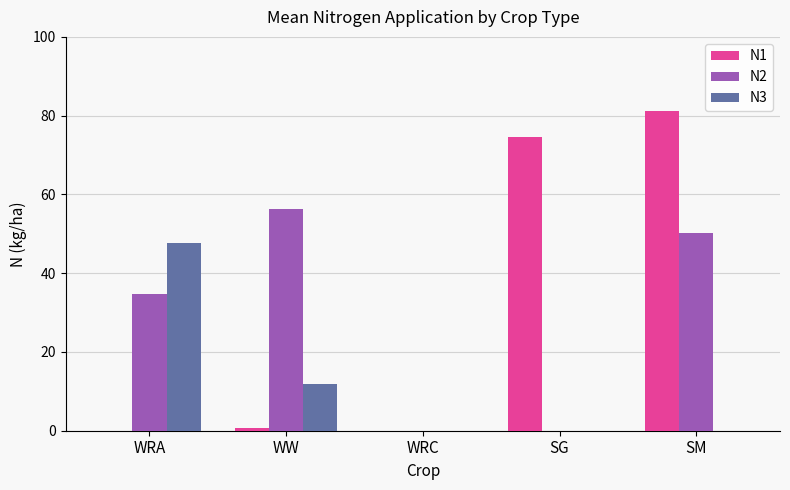

What is the maximum value for N2?

56.2